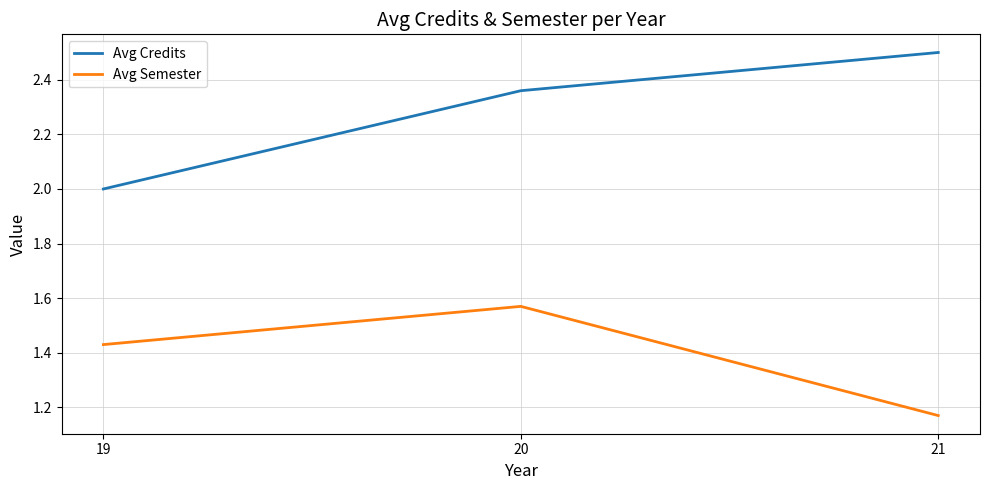

What is the sum of all Avg Semester values?

4.2